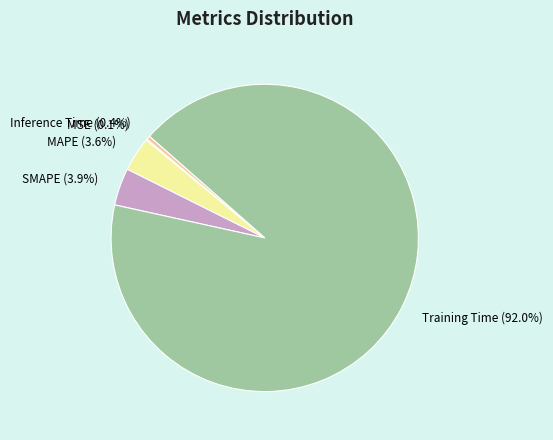

What percentage do MAPE and Training Time together represent?

95.6%